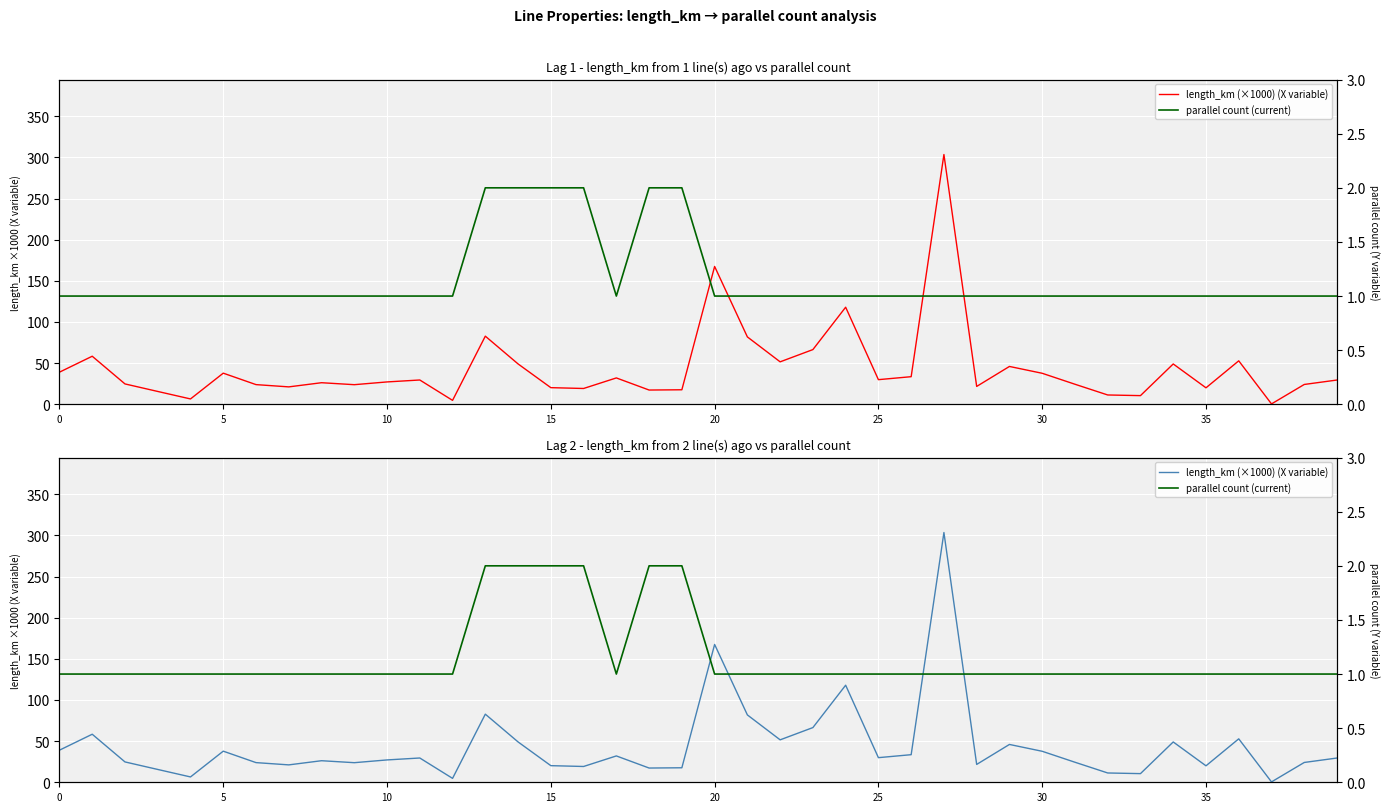

True or false: parallel count (current) has a value of 1.0 at 17.

True